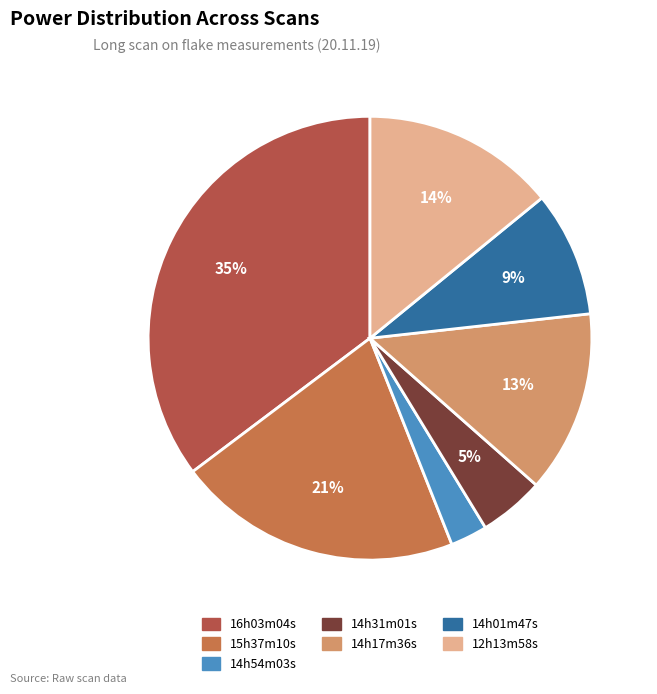

Does 15h37m10s represent more than half of the total?

No